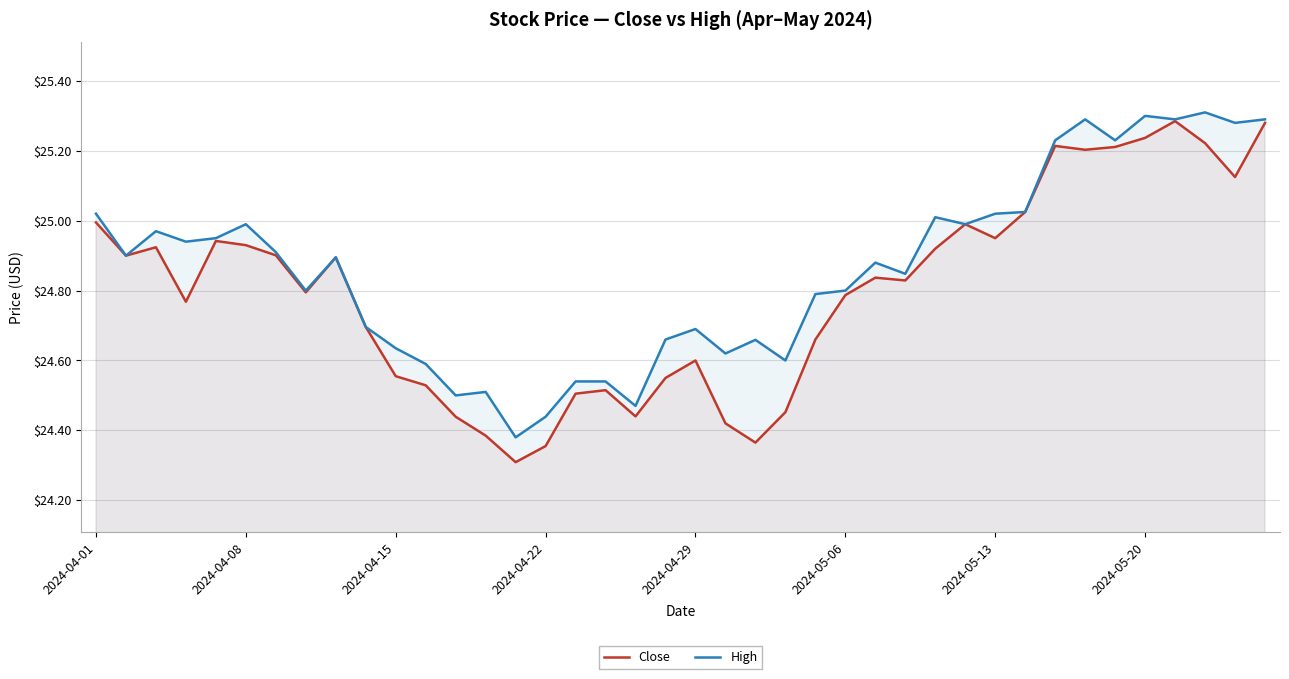

What is the smallest value displayed?

24.3